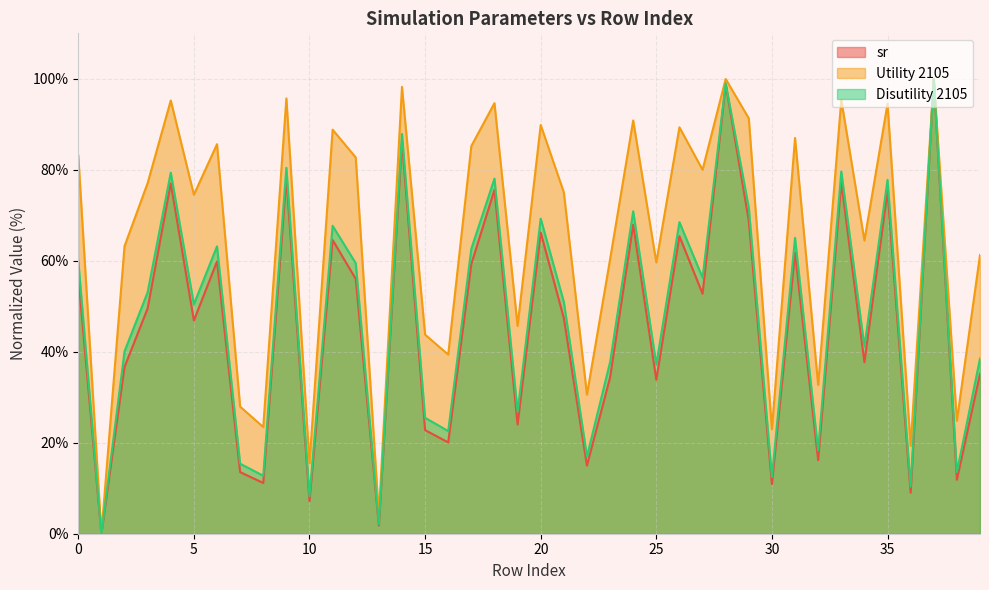

What is the maximum value for sr?

100.0